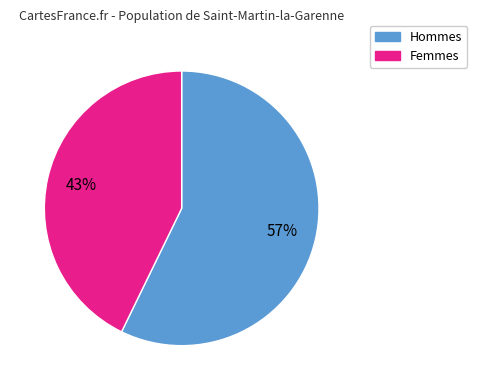

To the nearest percent, what is the average slice percentage?

50%